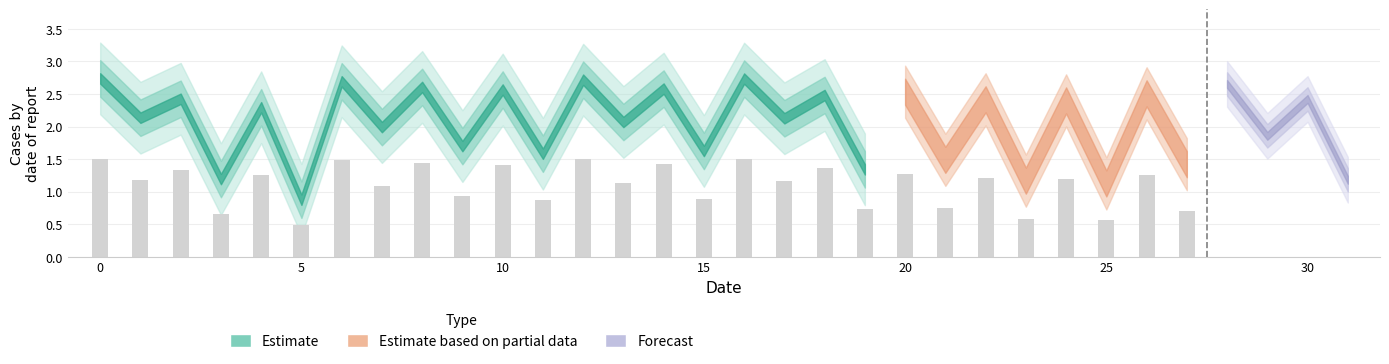

What is the change in value from 17 to 22?

+0.3